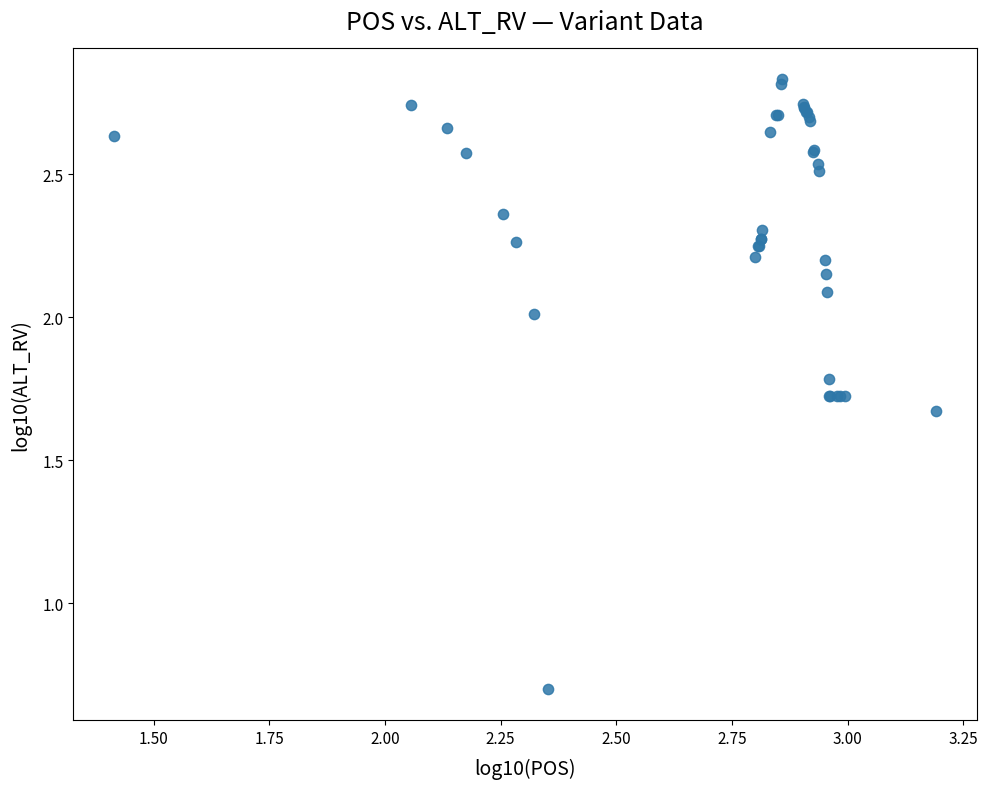

What Y value in the scatter plot is closest to 1?

0.7